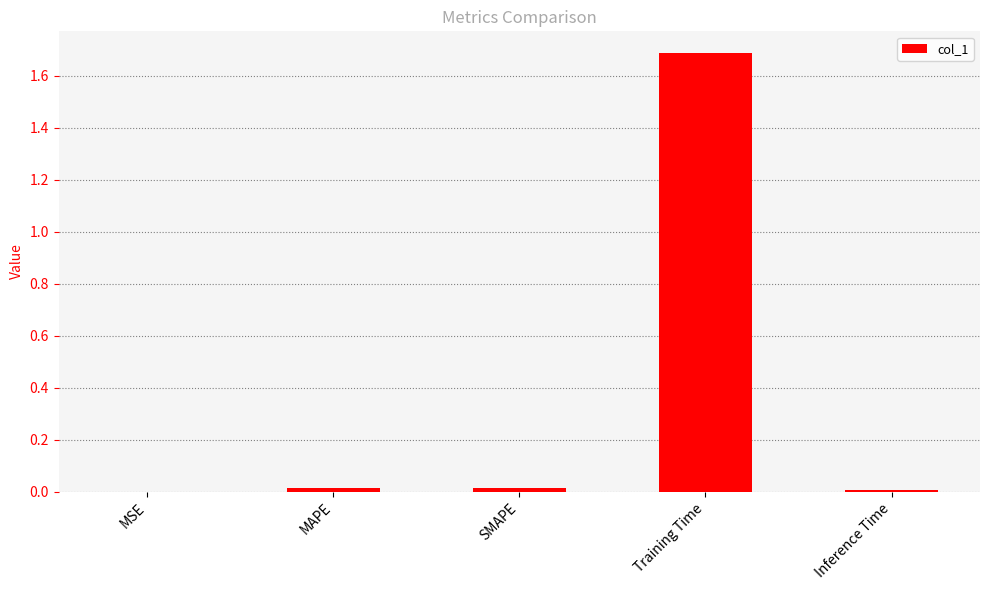

How many data points does each series have?

5